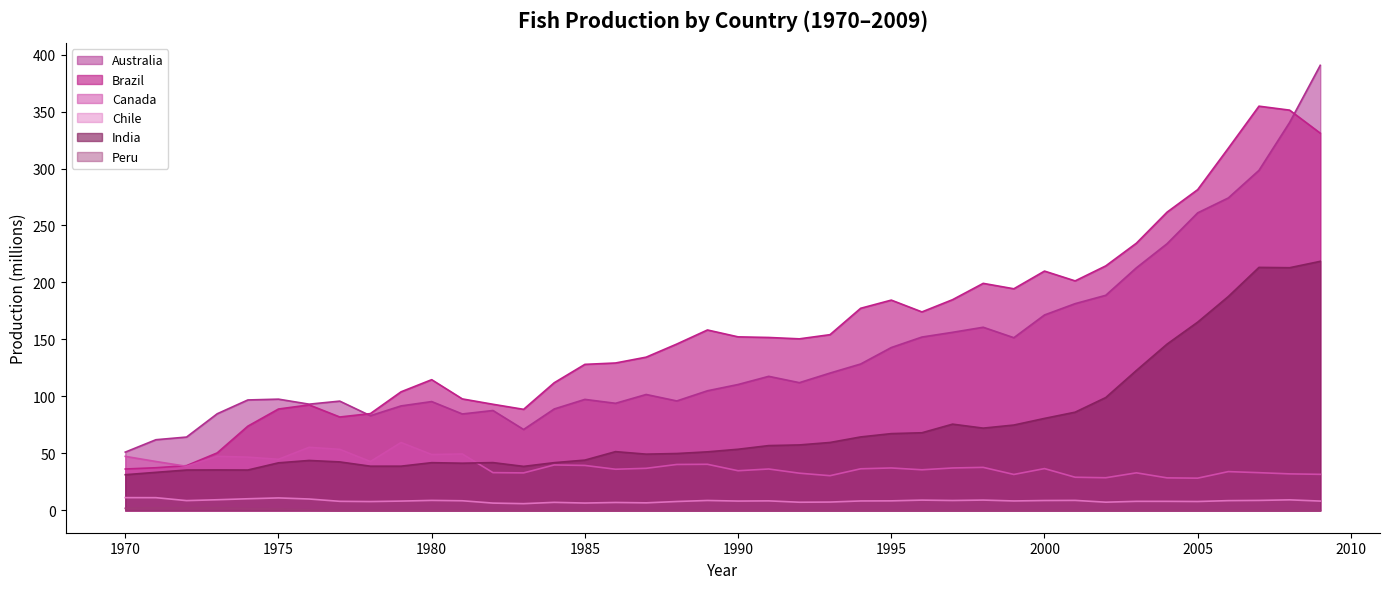

How many times do India and Canada cross each other?

1